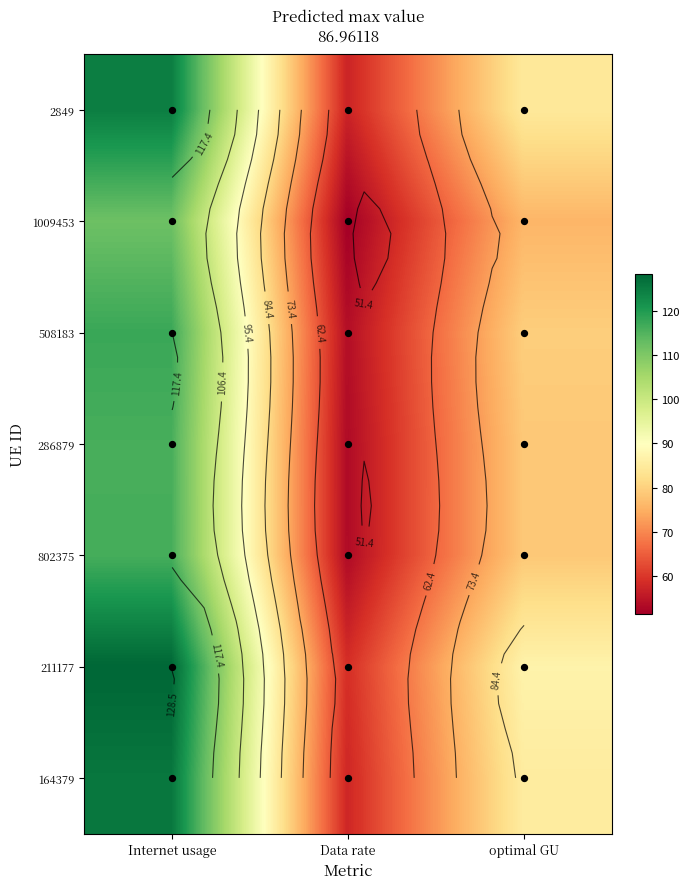

Which label corresponds to the smallest value in the chart?

Data rate